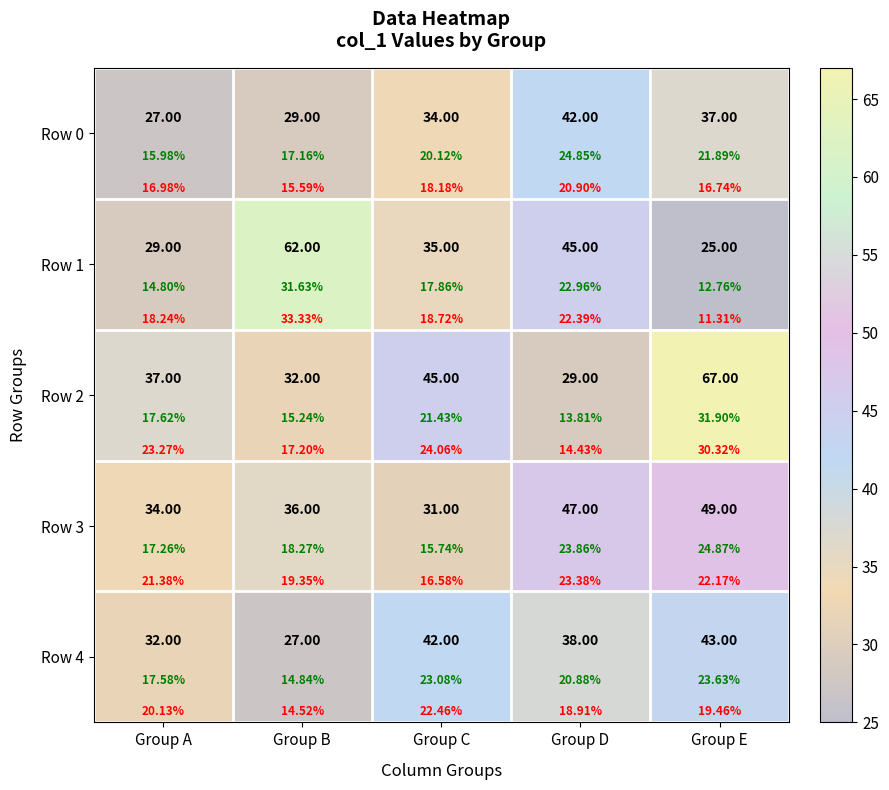

Between Group D and Group E, which series saw the biggest shift?

Row 2